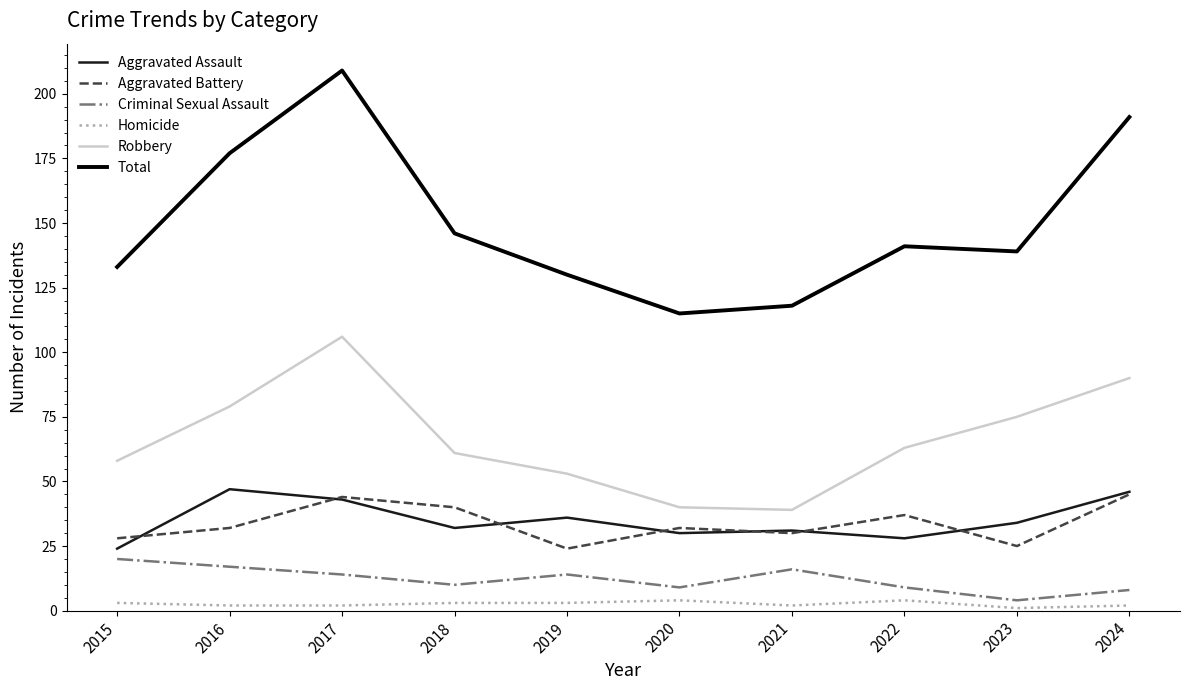

What is the minimum value for Aggravated Assault?

24